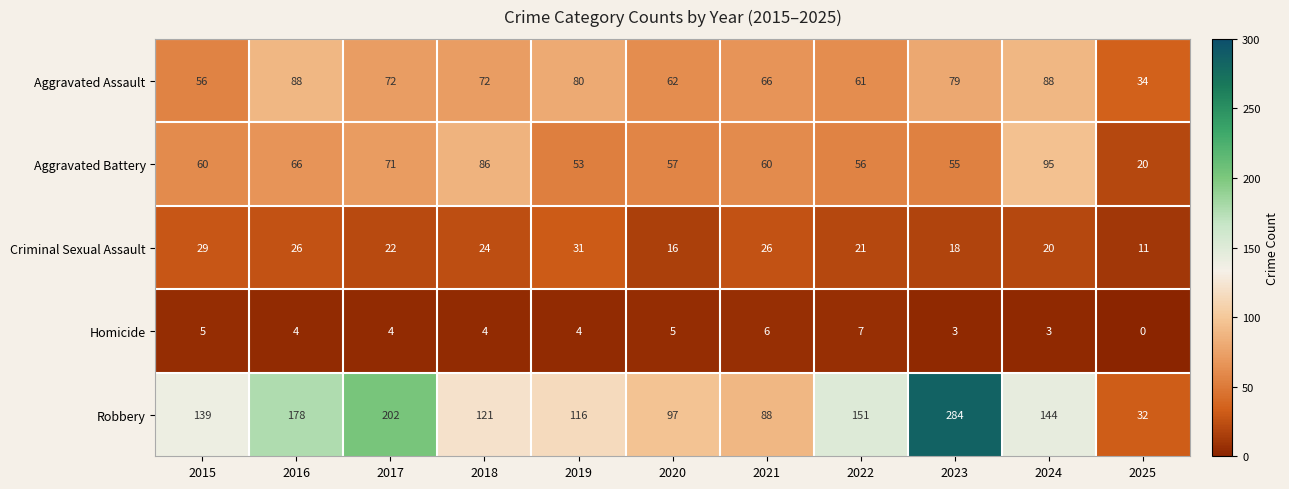

What is the maximum value for Aggravated Assault?

88